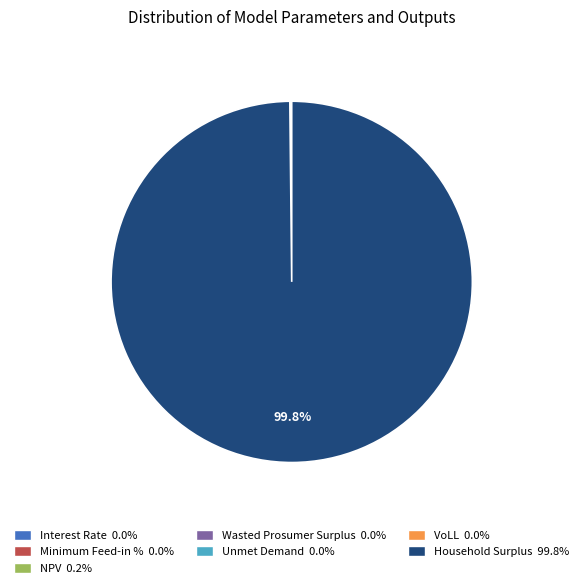

Which category has the biggest portion of the pie?

Household Surplus